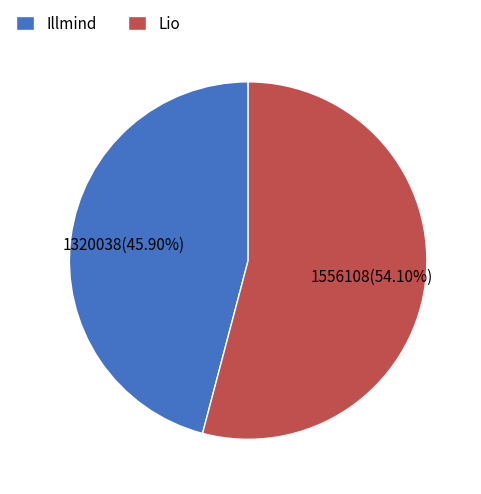

What is the ratio of the value at Illmind to the value at Lio?

0.8